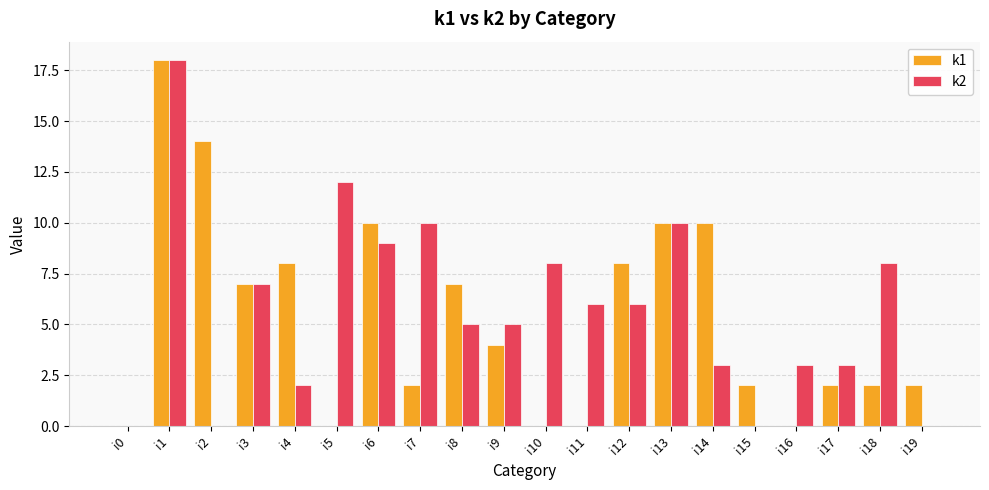

At which category is the sum across all series the highest?

i1